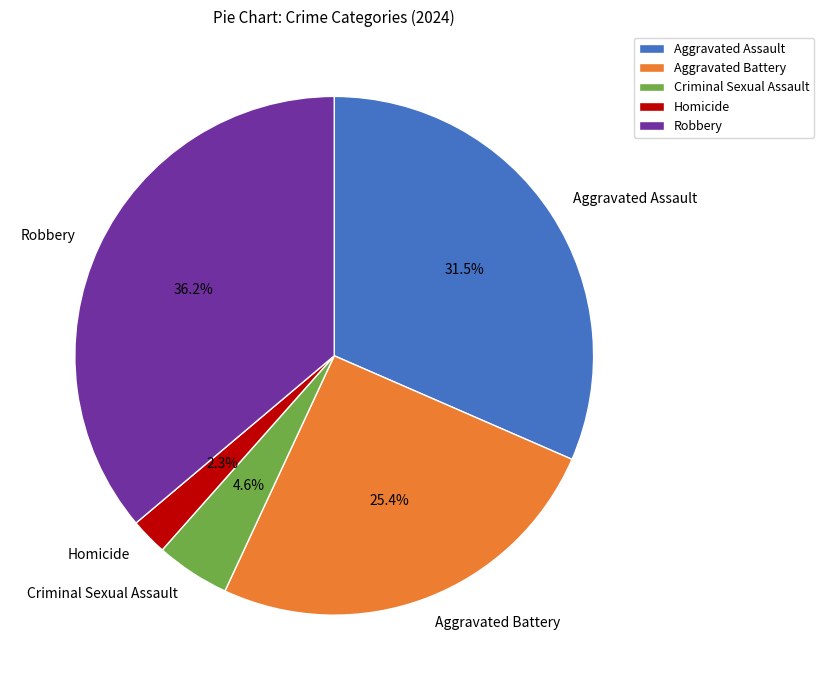

To the nearest percent, what is the difference between the Aggravated Assault and Robbery slice percentages?

5%